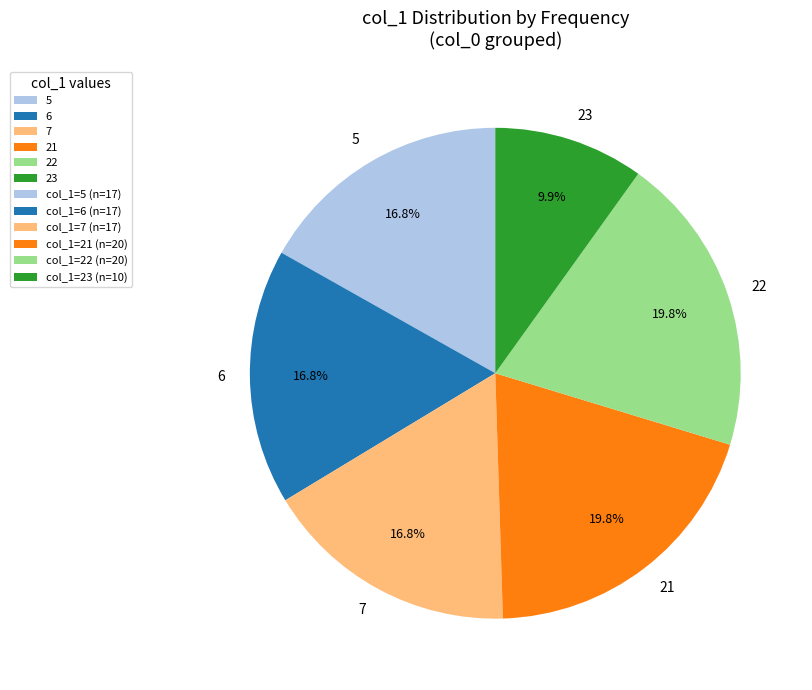

To the nearest percent, what is the difference between the largest and smallest slice percentages?

10%